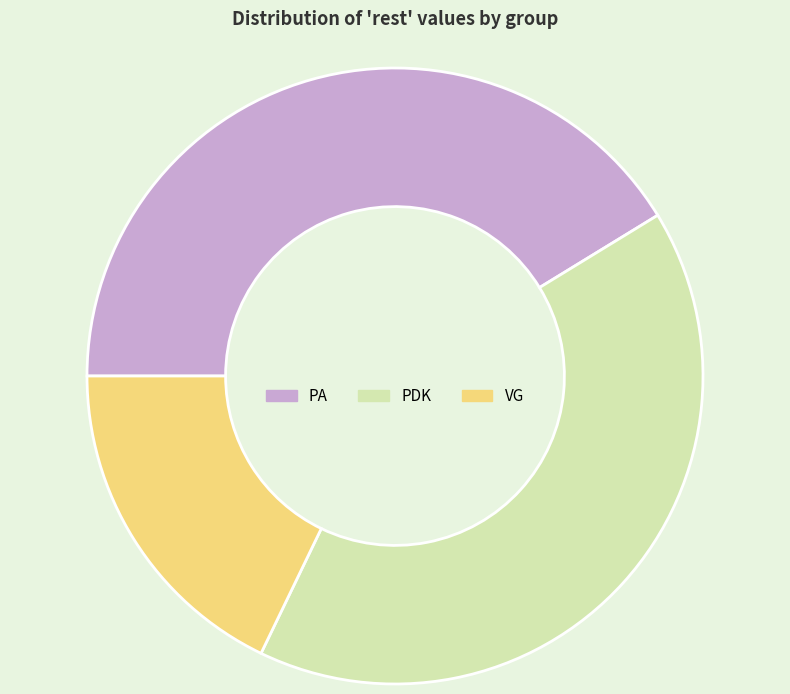

Which has a higher value, VG or PA?

PA